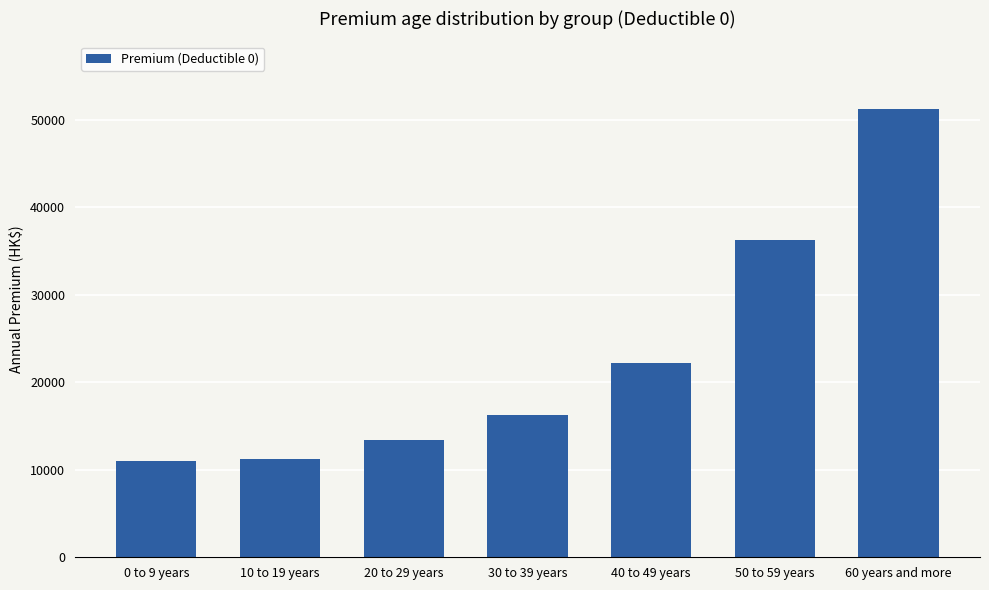

What is the average value?

23100